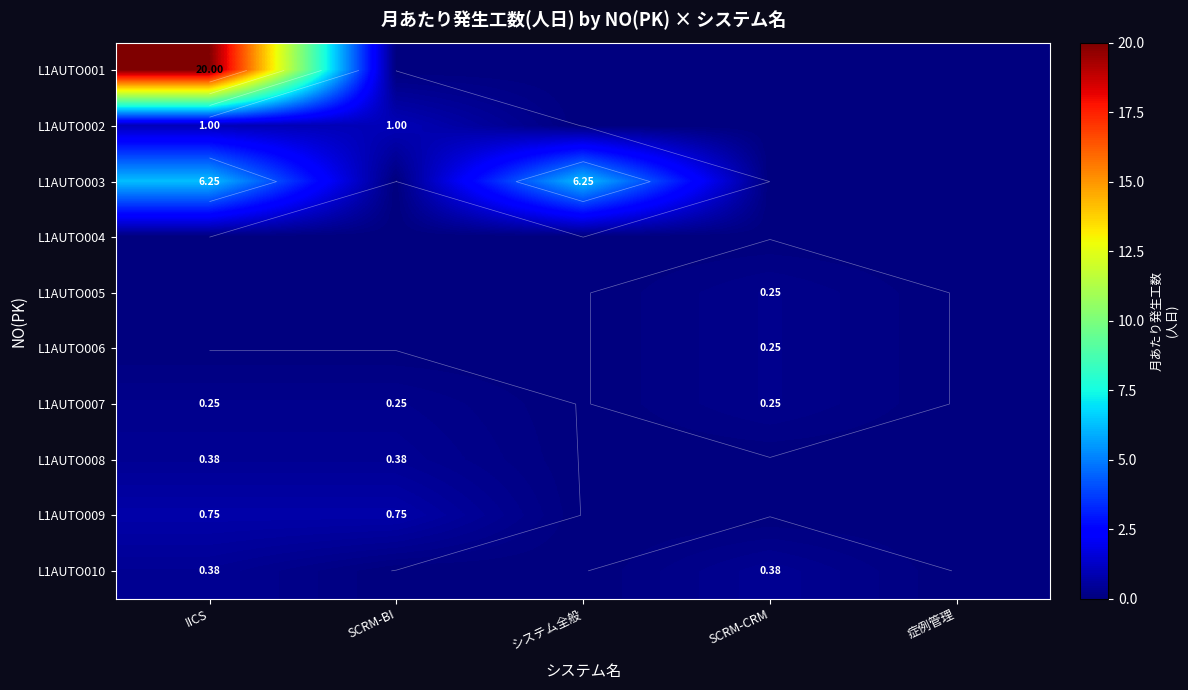

Which series has the largest range (max minus min)?

L1AUTO001